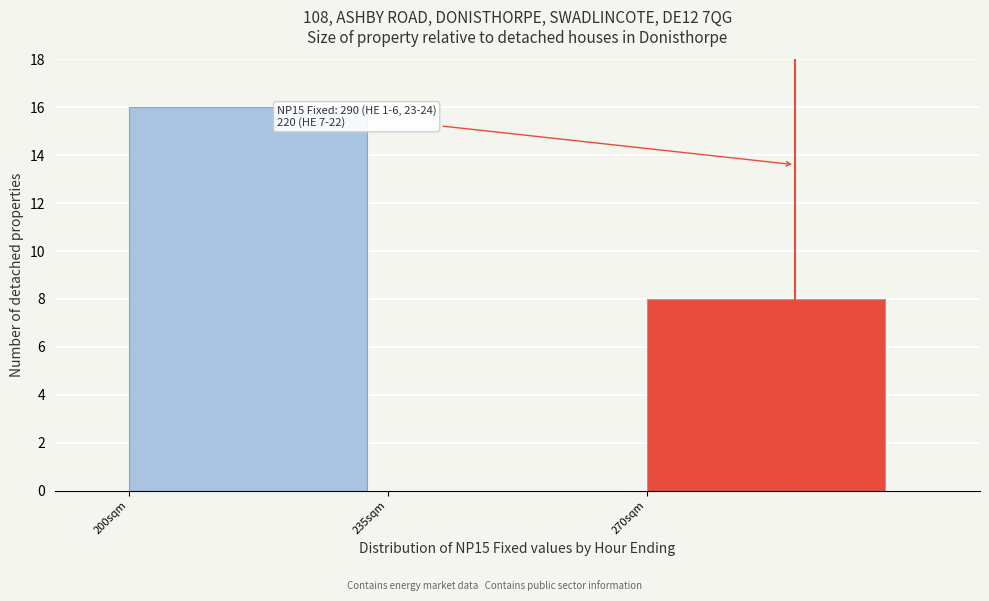

Which range on the x-axis has the tallest bar?

200 to 235